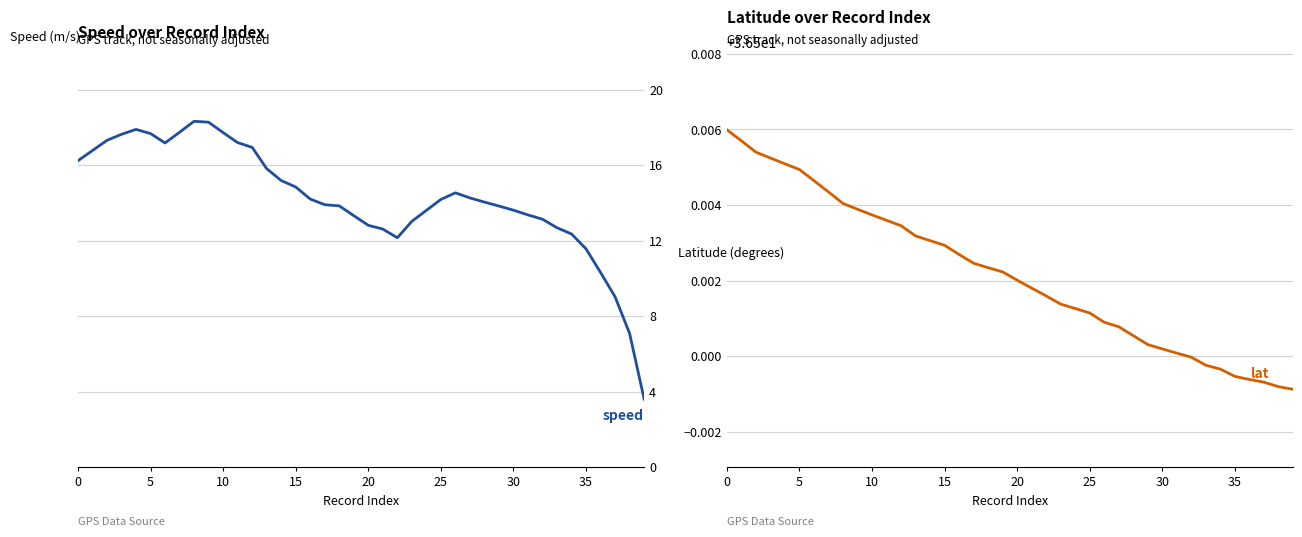

What is the minimum value shown in the chart?

3.6